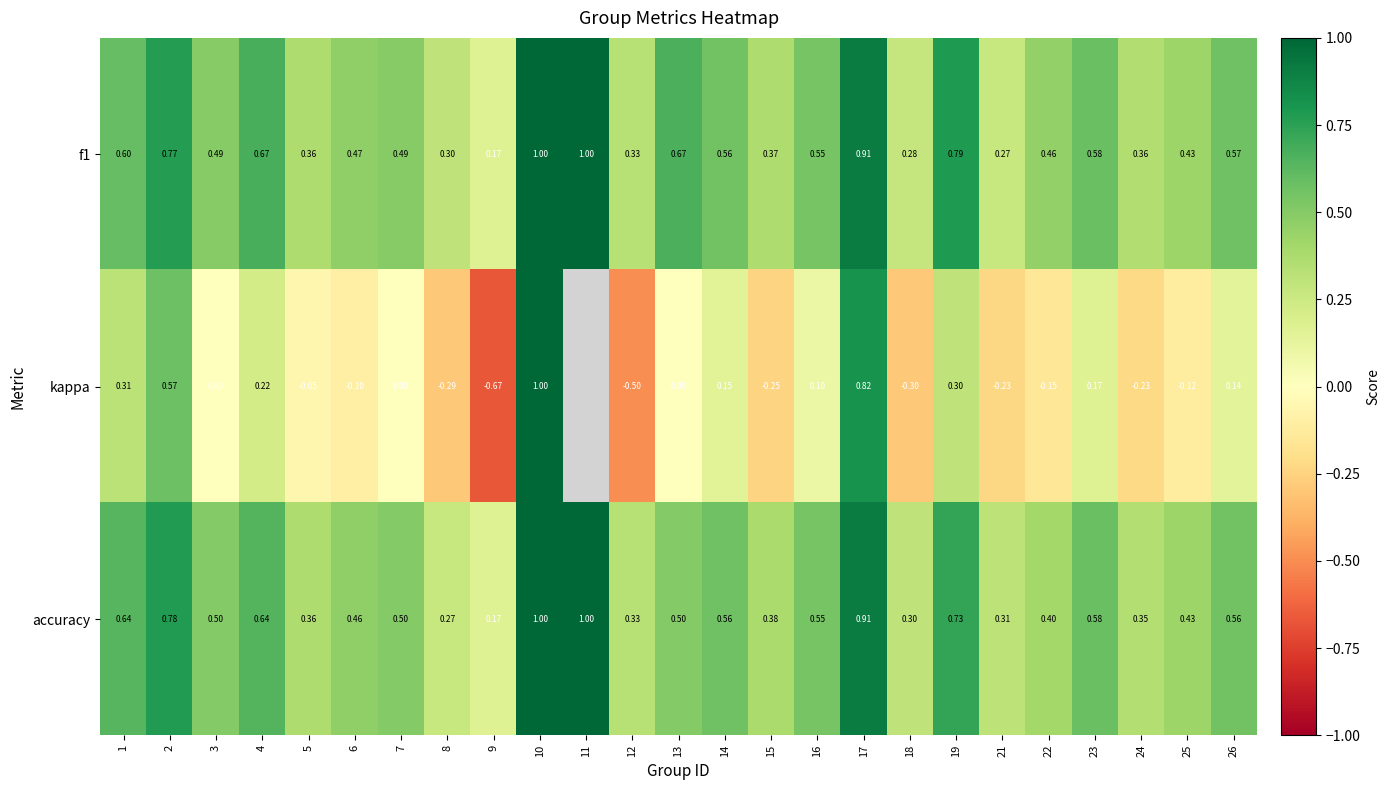

Which series changed the most between 5 and 9?

kappa